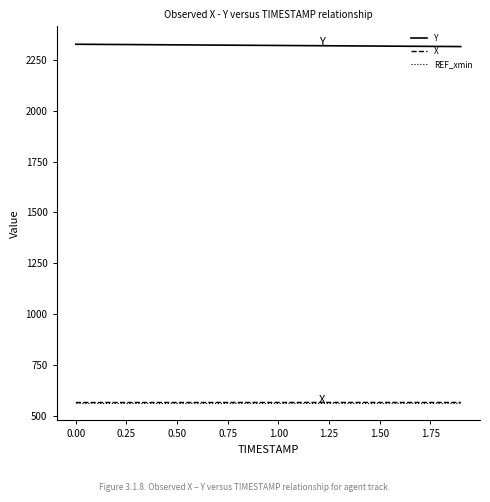

True or false: X and Y intersect in this chart.

False